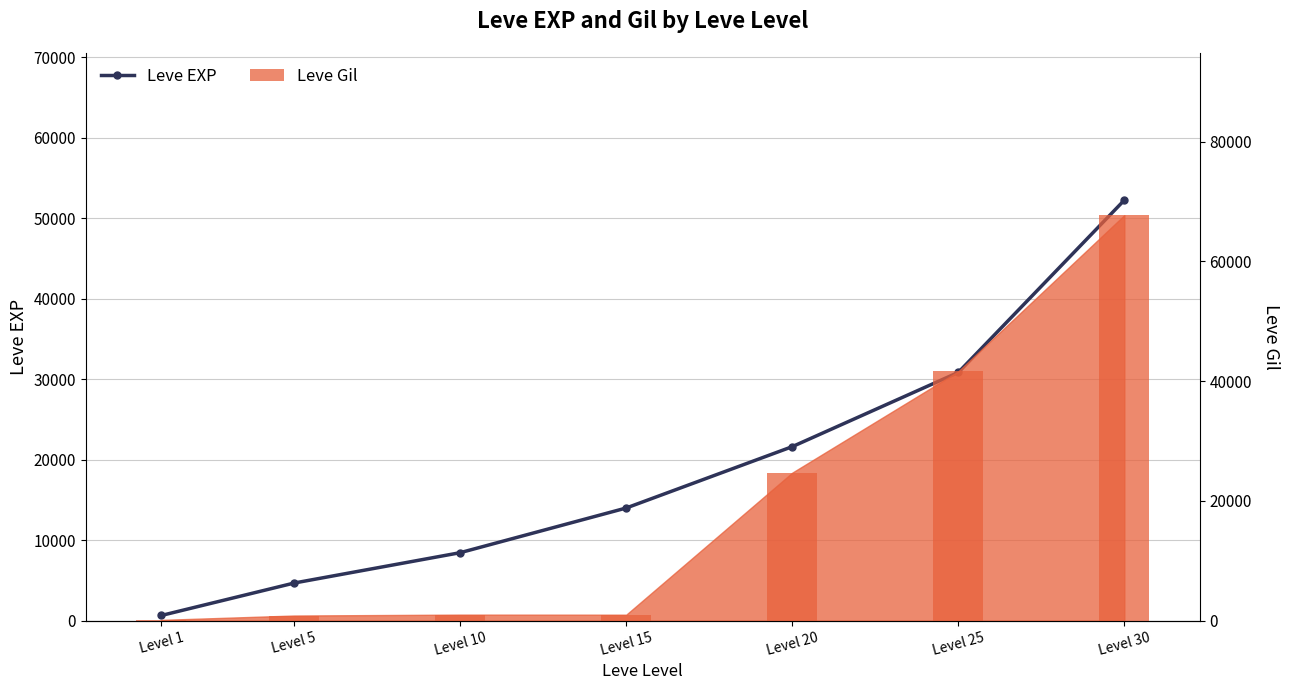

What is the greatest value displayed?

52220